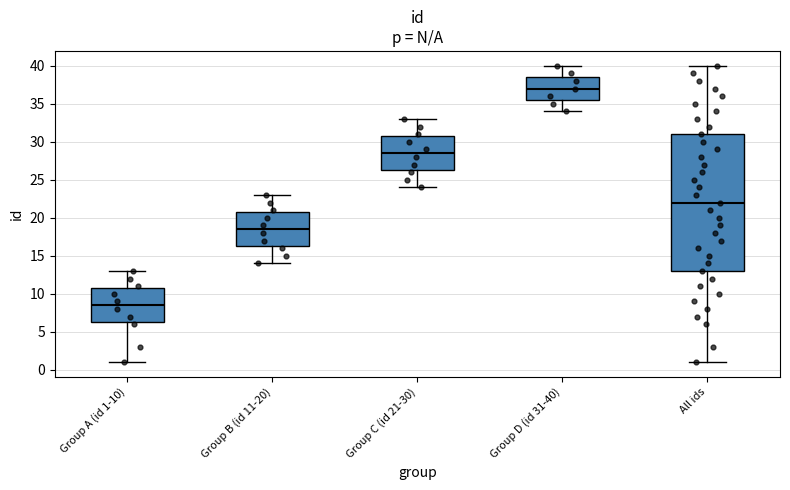

Which box has the lowest median line?

Group A (id 1-10)